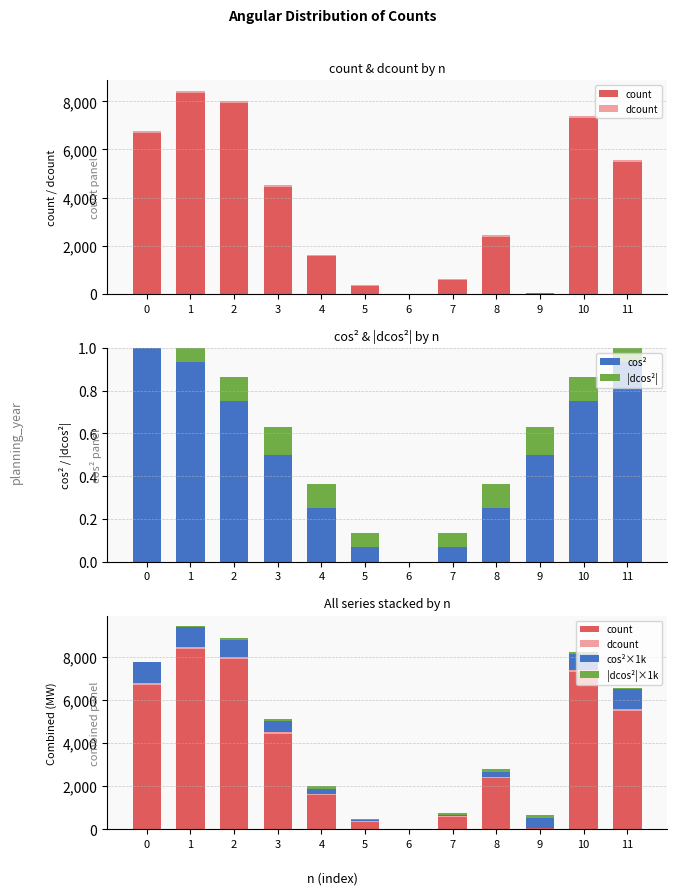

What is the sum of all |dcos²| values?

1.0